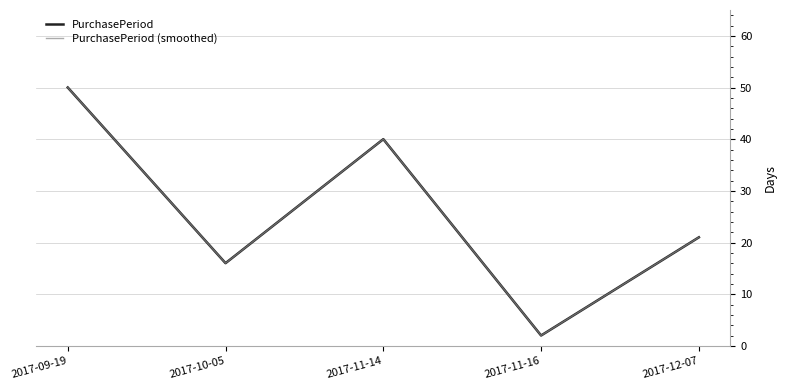

How many interior local peaks does the PurchasePeriod (smoothed) series have?

1